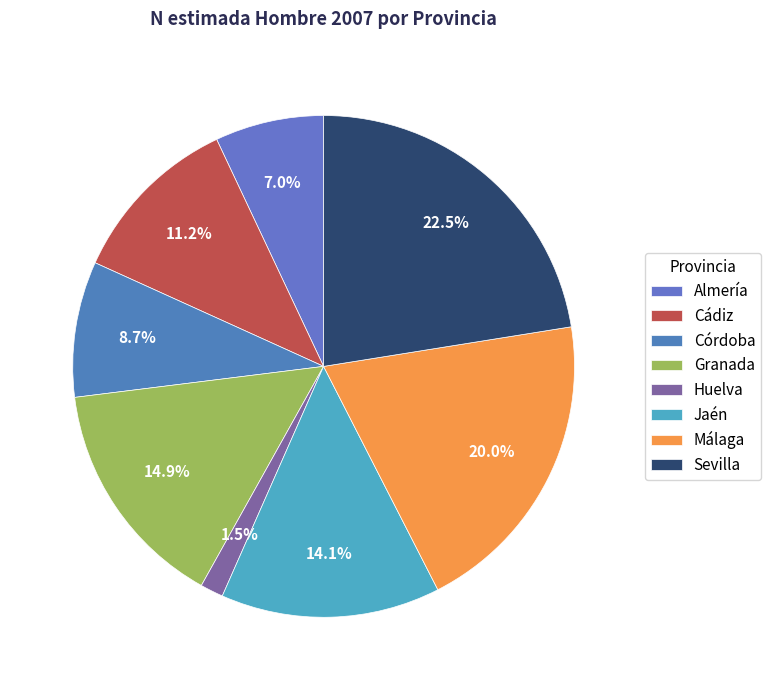

Is there a majority slice in this chart?

No